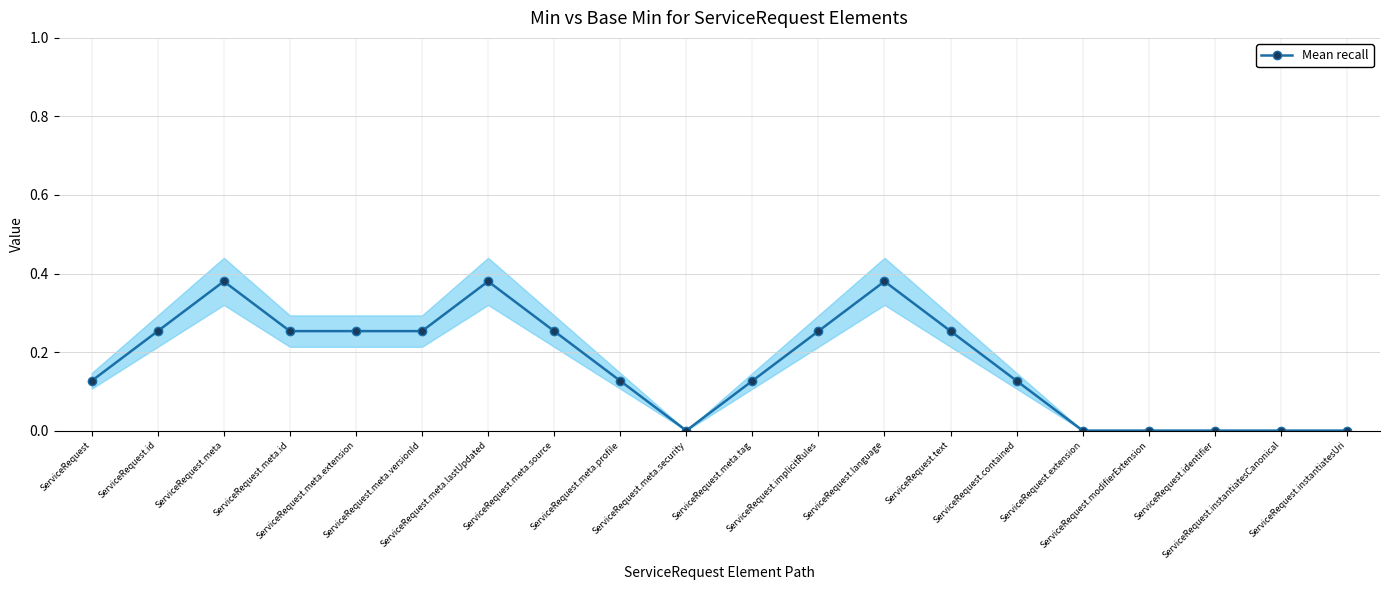

Reading left to right, transcribe all the data shown in this chart.

ServiceRequest=0.1	ServiceRequest.id=0.3	ServiceRequest.meta=0.4	ServiceRequest.meta.id=0.3	ServiceRequest.meta.extension=0.3	ServiceRequest.meta.versionId=0.3	ServiceRequest.meta.lastUpdated=0.4	ServiceRequest.meta.source=0.3	ServiceRequest.meta.profile=0.1	ServiceRequest.meta.security=0.0	ServiceRequest.meta.tag=0.1	ServiceRequest.implicitRules=0.3	ServiceRequest.language=0.4	ServiceRequest.text=0.3	ServiceRequest.contained=0.1	ServiceRequest.extension=0.0	ServiceRequest.modifierExtension=0.0	ServiceRequest.identifier=0.0	ServiceRequest.instantiatesCanonical=0.0	ServiceRequest.instantiatesUri=0.0